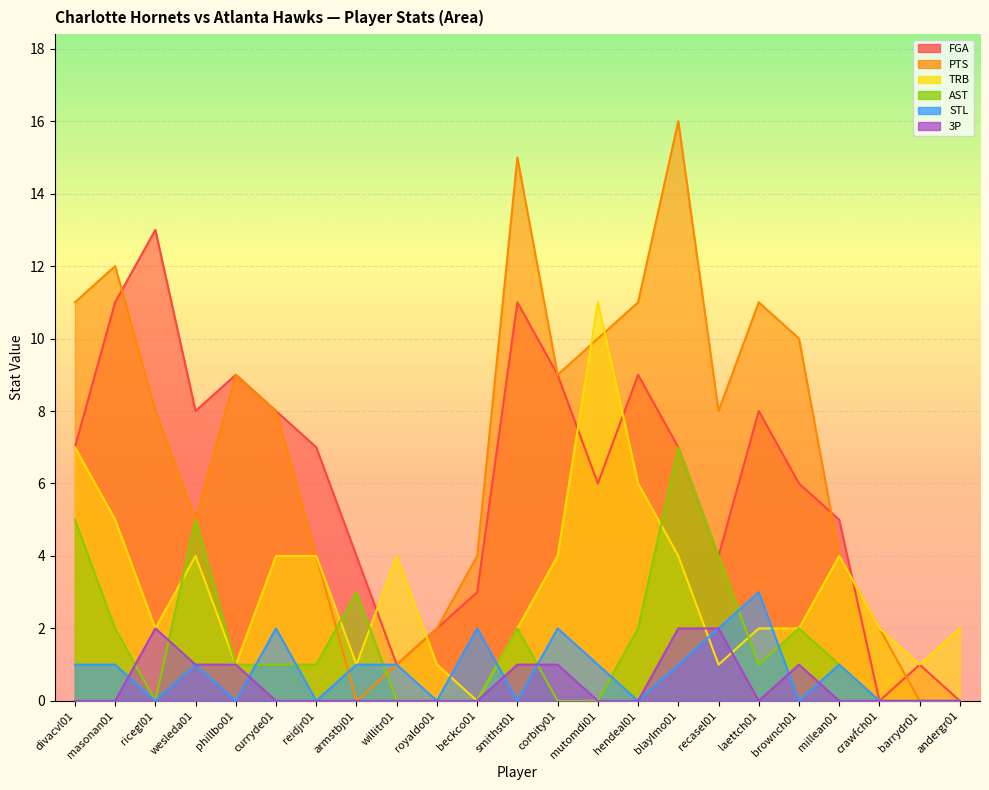

Reading left to right, transcribe all the data shown in this chart.

FGA: divacvl01=7	masonan01=11	ricegl01=13	wesleda01=8	phillbo01=9	curryde01=8	reidjr01=7	armstbj01=4	willitr01=1	royaldo01=2	beckco01=3	smithst01=11	corbity01=9	mutomdi01=6	hendeal01=9	blaylmo01=7	recasel01=4	laettch01=8	brownch01=6	millean01=5	crawfch01=0	barrydr01=1	andergr01=0
PTS: divacvl01=11	masonan01=12	ricegl01=8	wesleda01=5	phillbo01=9	curryde01=8	reidjr01=4	armstbj01=0	willitr01=1	royaldo01=2	beckco01=4	smithst01=15	corbity01=9	mutomdi01=10	hendeal01=11	blaylmo01=16	recasel01=8	laettch01=11	brownch01=10	millean01=4	crawfch01=2	barrydr01=0	andergr01=0
TRB: divacvl01=7	masonan01=5	ricegl01=2	wesleda01=4	phillbo01=1	curryde01=4	reidjr01=4	armstbj01=1	willitr01=4	royaldo01=1	beckco01=0	smithst01=2	corbity01=4	mutomdi01=11	hendeal01=6	blaylmo01=4	recasel01=1	laettch01=2	brownch01=2	millean01=4	crawfch01=2	barrydr01=1	andergr01=2
AST: divacvl01=5	masonan01=2	ricegl01=0	wesleda01=5	phillbo01=1	curryde01=1	reidjr01=1	armstbj01=3	willitr01=0	royaldo01=0	beckco01=0	smithst01=2	corbity01=0	mutomdi01=0	hendeal01=2	blaylmo01=7	recasel01=4	laettch01=1	brownch01=2	millean01=1	crawfch01=0	barrydr01=0	andergr01=0
STL: divacvl01=1	masonan01=1	ricegl01=0	wesleda01=1	phillbo01=0	curryde01=2	reidjr01=0	armstbj01=1	willitr01=1	royaldo01=0	beckco01=2	smithst01=0	corbity01=2	mutomdi01=1	hendeal01=0	blaylmo01=1	recasel01=2	laettch01=3	brownch01=0	millean01=1	crawfch01=0	barrydr01=0	andergr01=0
3P: divacvl01=0	masonan01=0	ricegl01=2	wesleda01=1	phillbo01=1	curryde01=0	reidjr01=0	armstbj01=0	willitr01=0	royaldo01=0	beckco01=0	smithst01=1	corbity01=1	mutomdi01=0	hendeal01=0	blaylmo01=2	recasel01=2	laettch01=0	brownch01=1	millean01=0	crawfch01=0	barrydr01=0	andergr01=0